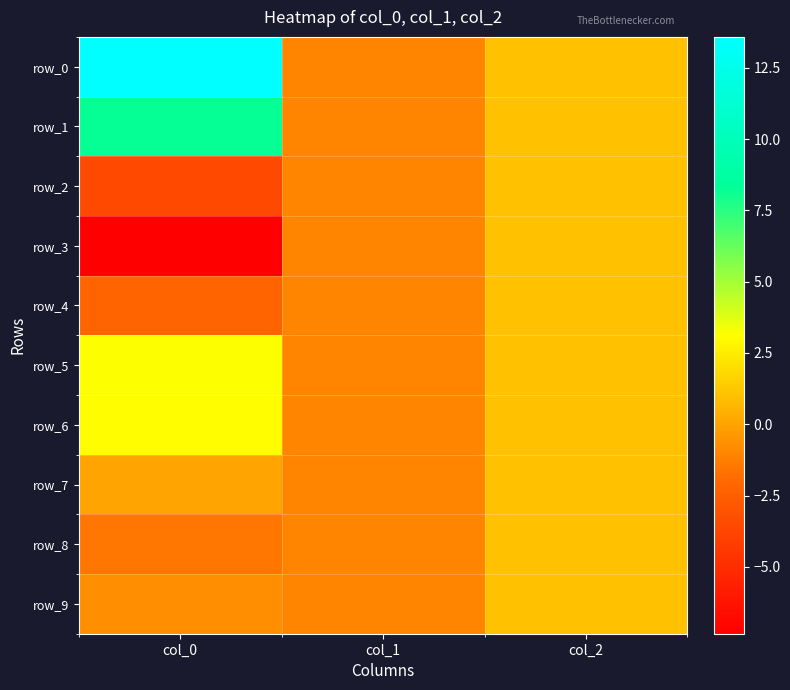

True or false: row_2 has a value of 1.0 at col_2.

True